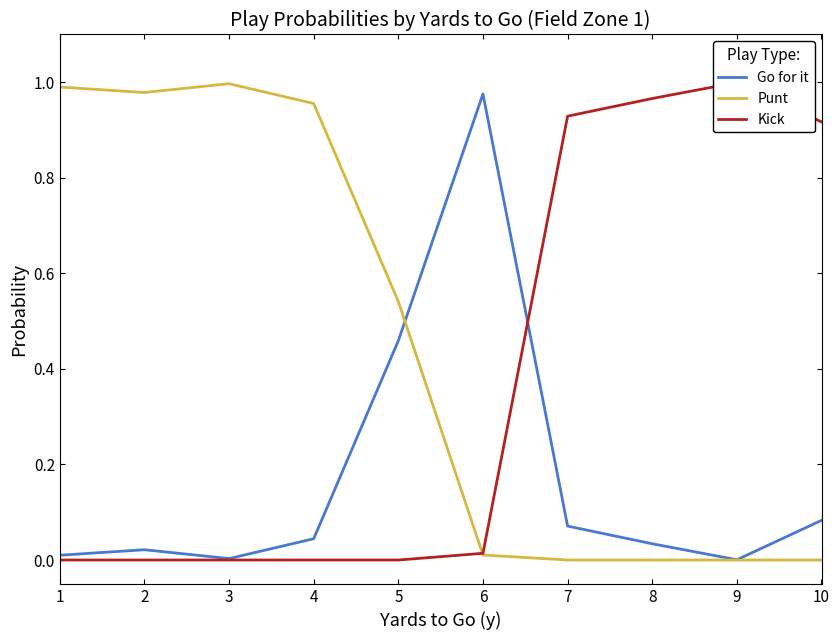

Is it true that Punt equals 1.0 at 3?

True